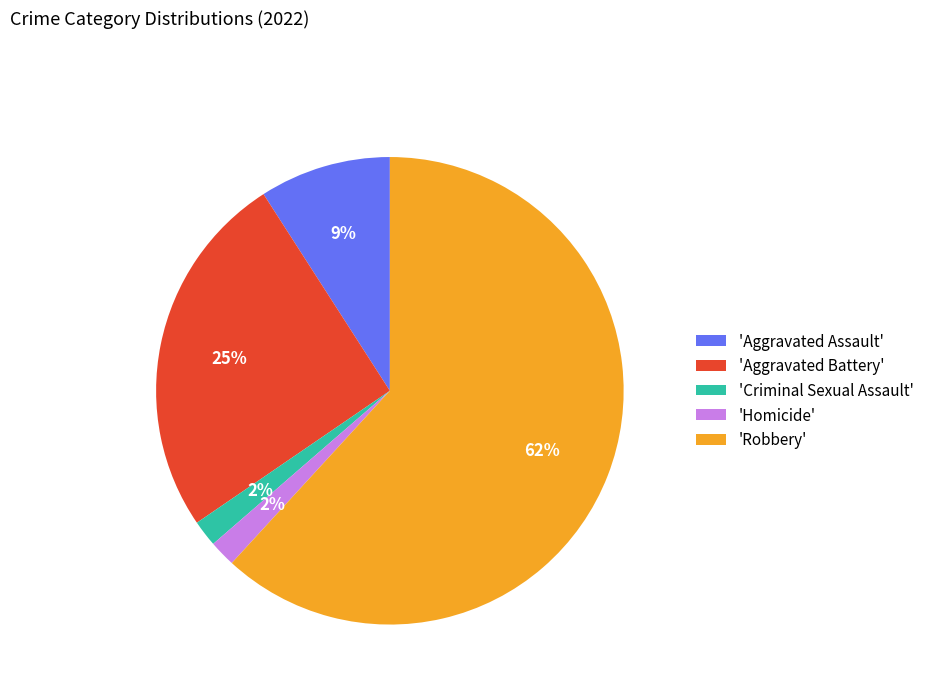

Do 'Criminal Sexual Assault' and 'Homicide' together represent more than half of the pie?

No